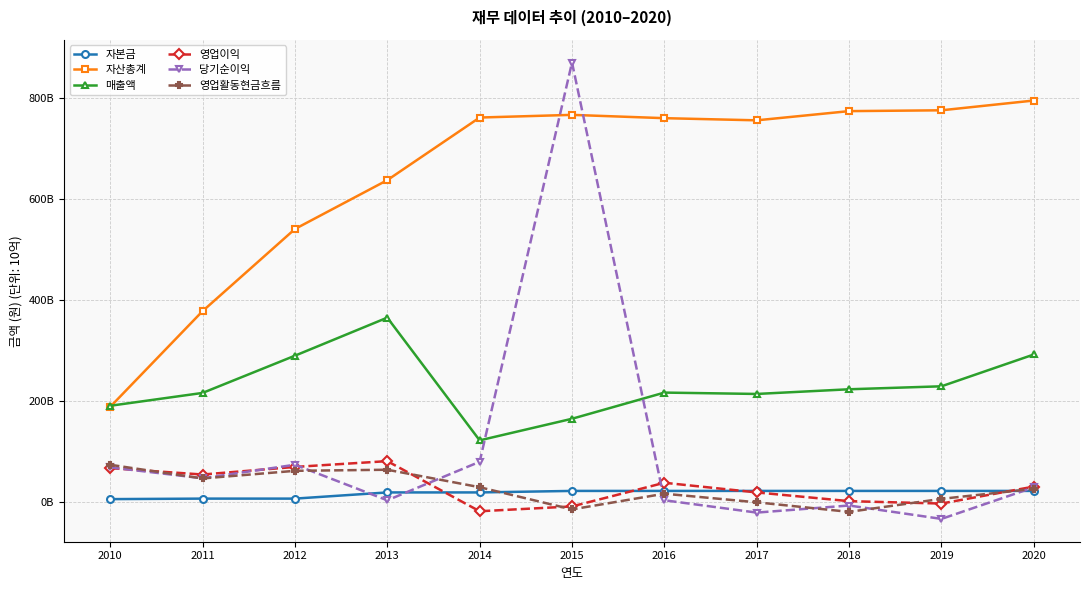

What are all the series names shown in the legend?

자본금, 자산총계, 매출액, 영업이익, 당기순이익, 영업활동현금흐름